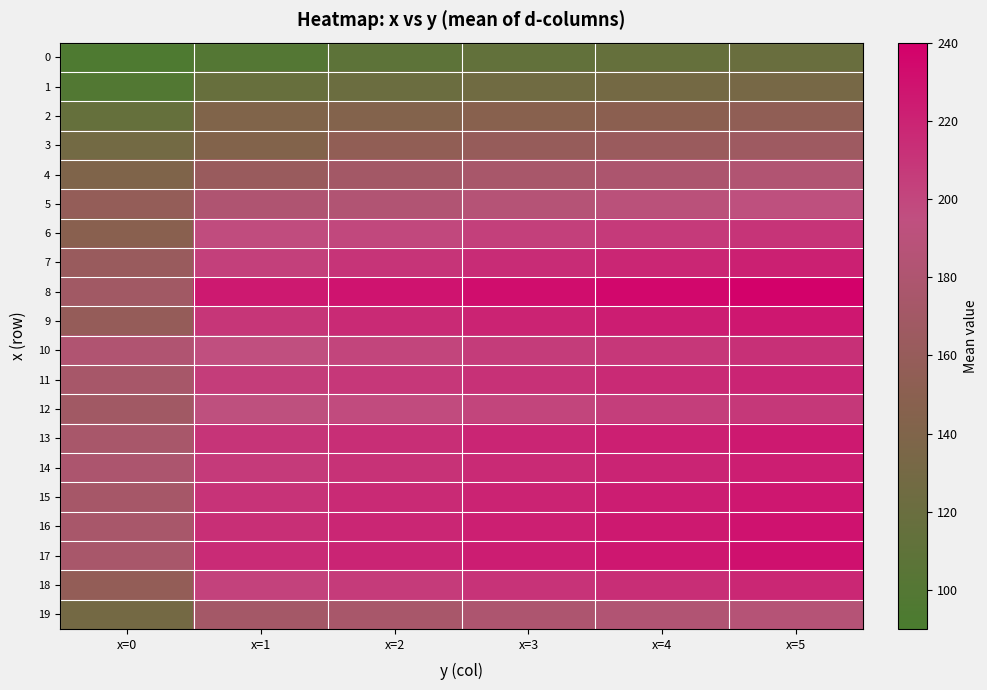

Which has a higher value, x=0 or x=4?

x=4